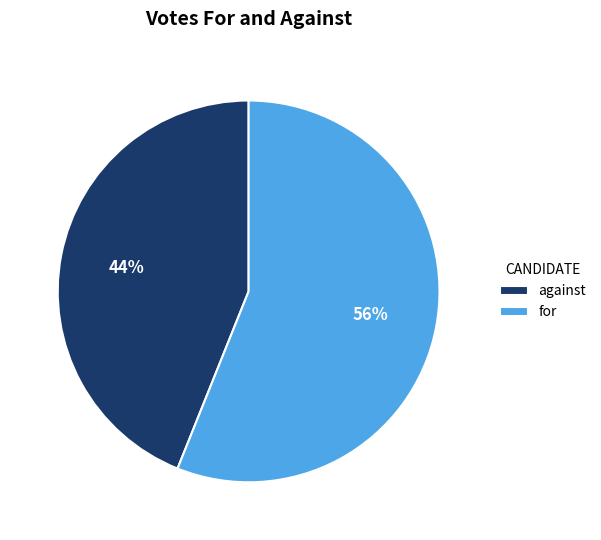

Is against the majority of the pie?

No